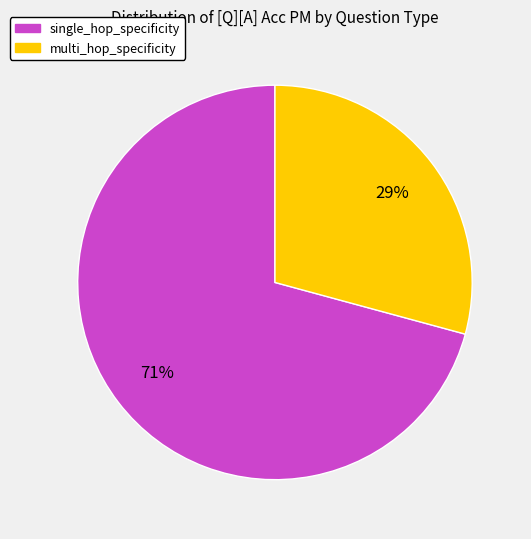

To the nearest percent, what is the average slice percentage?

50%